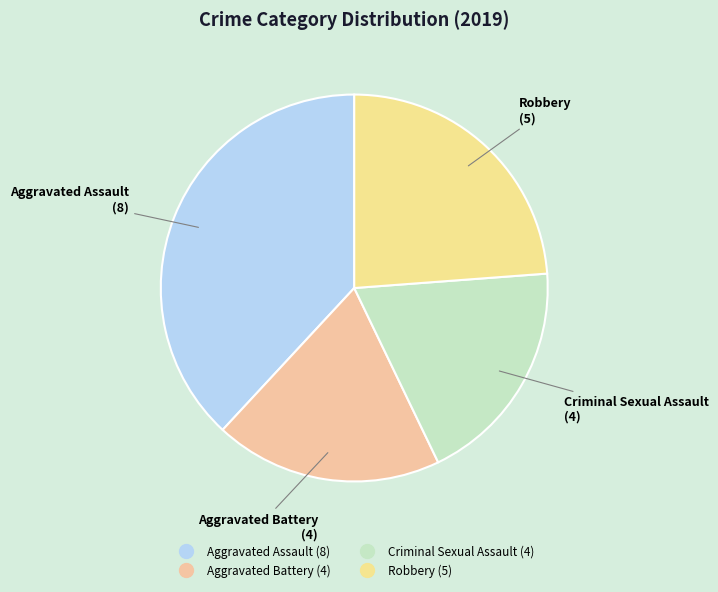

How many segments does this pie chart have?

4